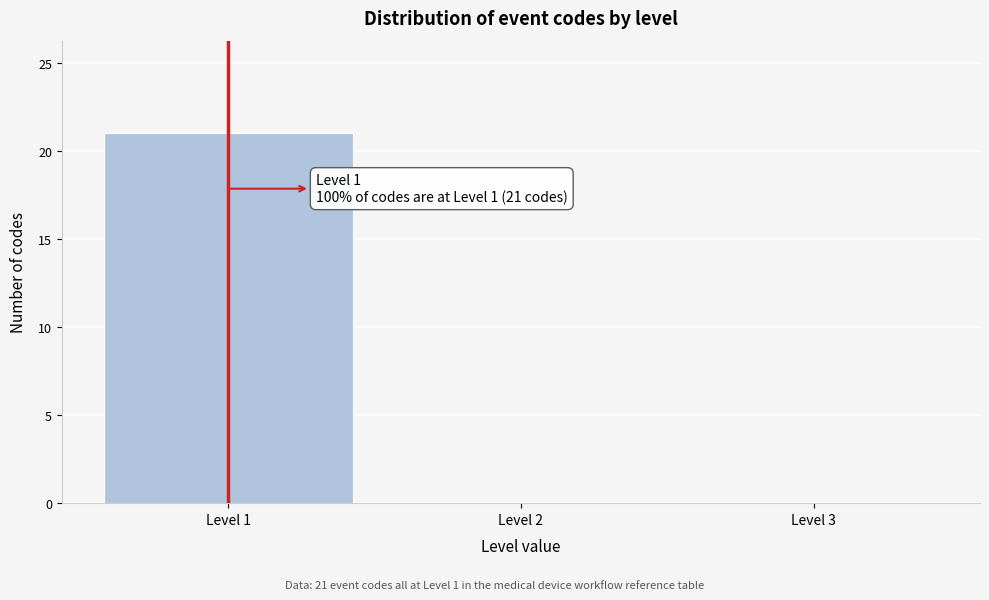

Which range on the x-axis has the tallest bar?

0.5 to 1.5